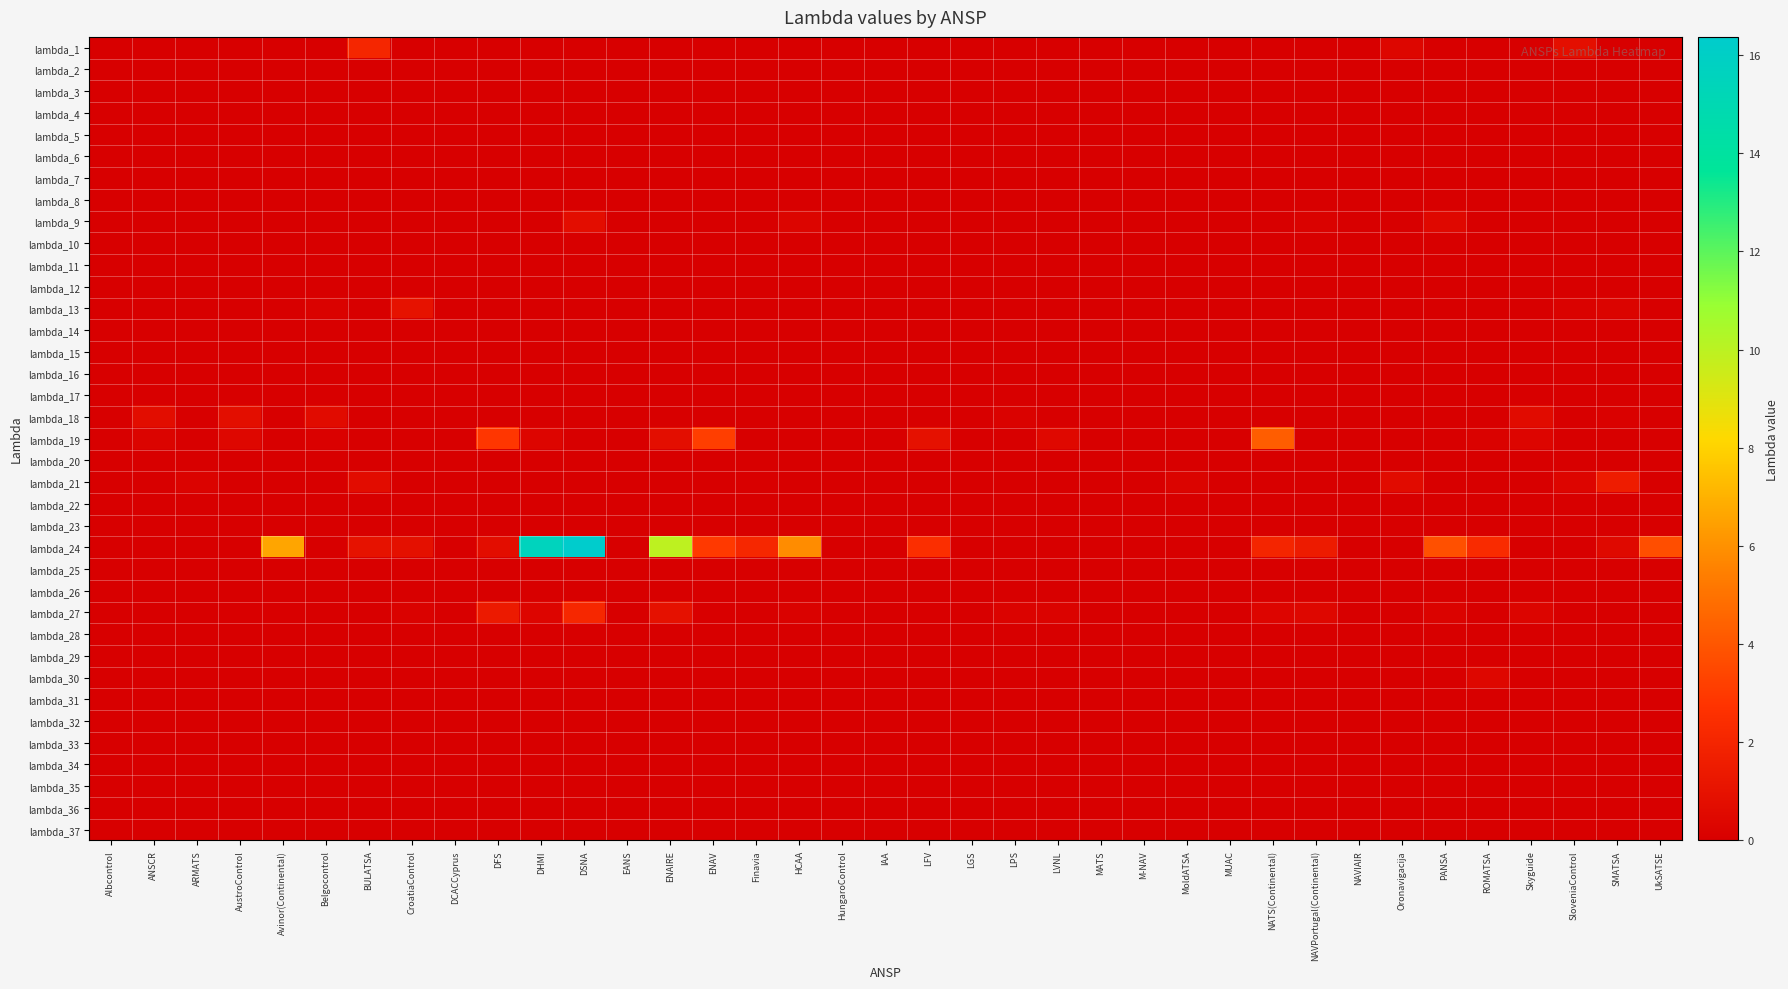

Rank the series at HCAA from highest to lowest value.

lambda_24, lambda_9, lambda_27, lambda_1, lambda_2, lambda_3, lambda_4, lambda_5, lambda_6, lambda_7, lambda_8, lambda_10, lambda_11, lambda_12, lambda_13, lambda_14, lambda_15, lambda_16, lambda_17, lambda_18, lambda_19, lambda_20, lambda_21, lambda_22, lambda_23, lambda_25, lambda_26, lambda_28, lambda_29, lambda_30, lambda_31, lambda_32, lambda_33, lambda_34, lambda_35, lambda_36, lambda_37